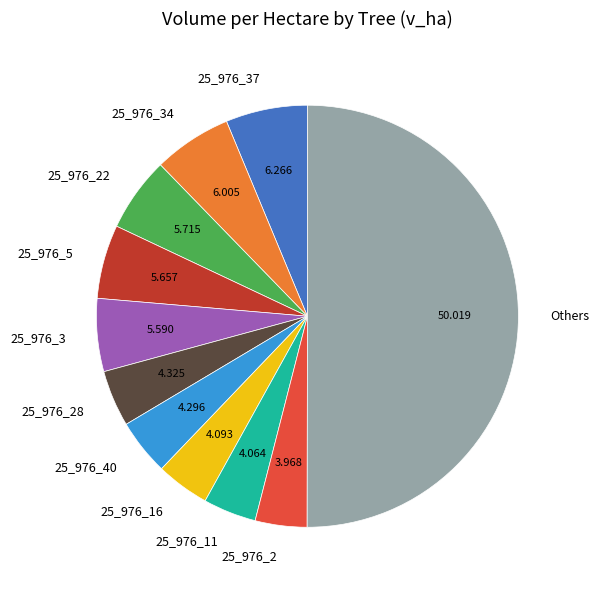

Which slice is the largest?

Others